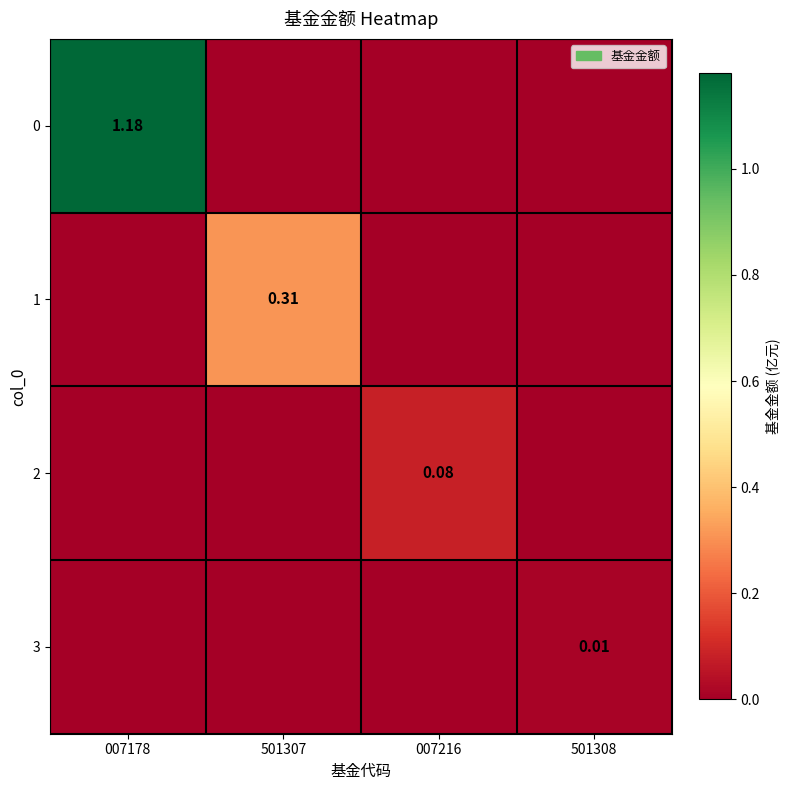

The 3 series shows -0.0 at 501307. True or false?

False